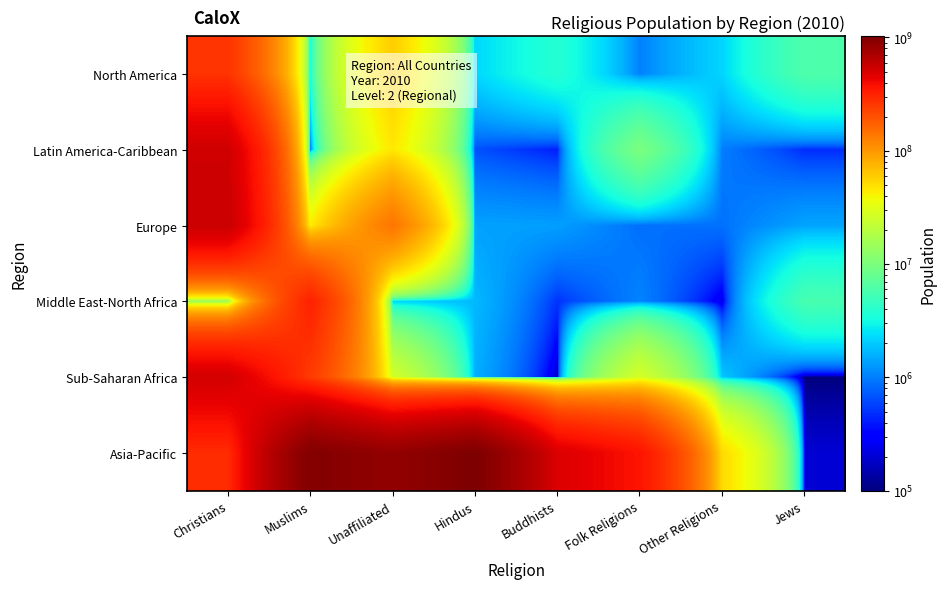

Reading left to right, list all the values displayed in this chart.

North America: Christians=266630000	Muslims=3480000	Unaffiliated=59040000	Hindus=2250000	Buddhists=3860000	Folk Religions=1020000	Other Religions=2200000	Jews=6040000
Latin America-Caribbean: Christians=531280000	Muslims=840000	Unaffiliated=45390000	Hindus=660000	Buddhists=410000	Folk Religions=10040000	Other Religions=990000	Jews=470000
Europe: Christians=553280000	Muslims=43470000	Unaffiliated=139890000	Hindus=1380000	Buddhists=1350000	Folk Religions=870000	Other Religions=890000	Jews=1420000
Middle East-North Africa: Christians=12710000	Muslims=317070000	Unaffiliated=2100000	Hindus=1720000	Buddhists=500000	Folk Religions=1060000	Other Religions=230000	Jews=5630000
Sub-Saharan Africa: Christians=517320000	Muslims=248420000	Unaffiliated=26240000	Hindus=1560000	Buddhists=160000	Folk Religions=27010000	Other Religions=1920000	Jews=100000
Asia-Pacific: Christians=287100000	Muslims=986420000	Unaffiliated=858490000	Hindus=1024630000	Buddhists=481480000	Folk Religions=364690000	Other Religions=51920000	Jews=200000